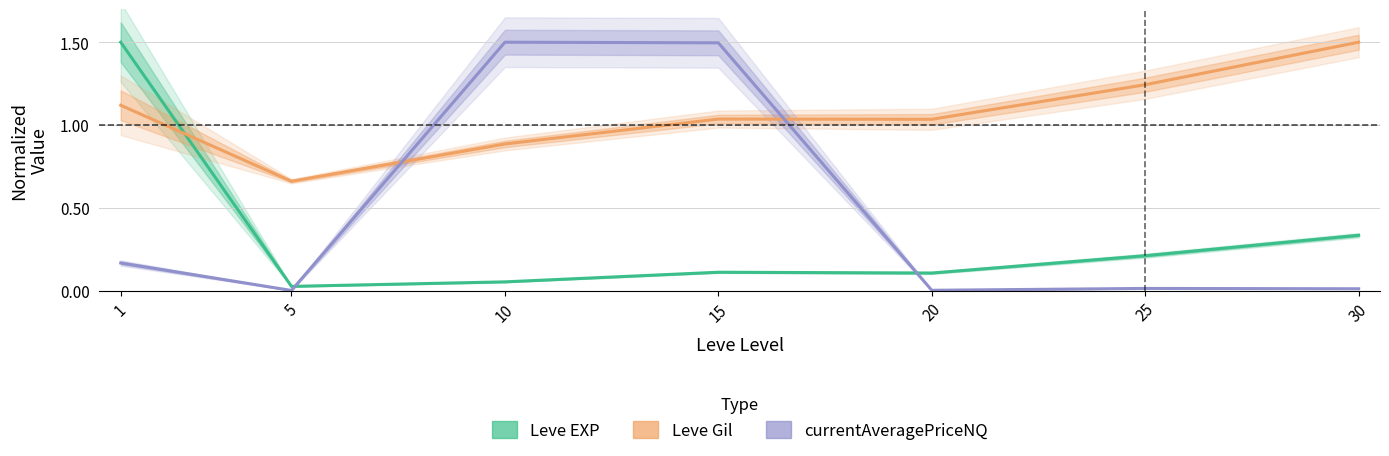

At which label is Leve Gil closest to 1?

20